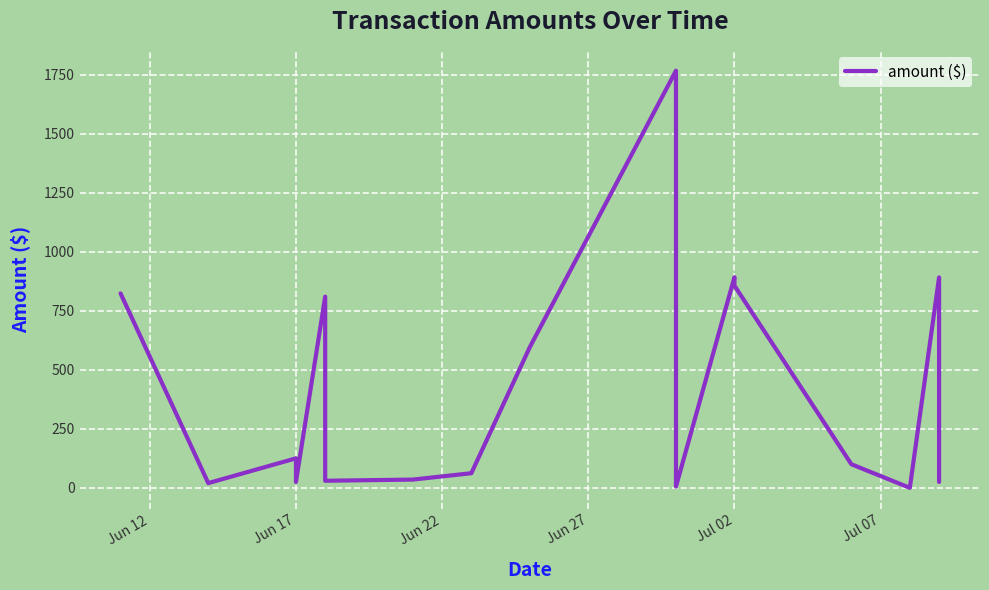

True or false: the data shows 494.3 at 17.

False